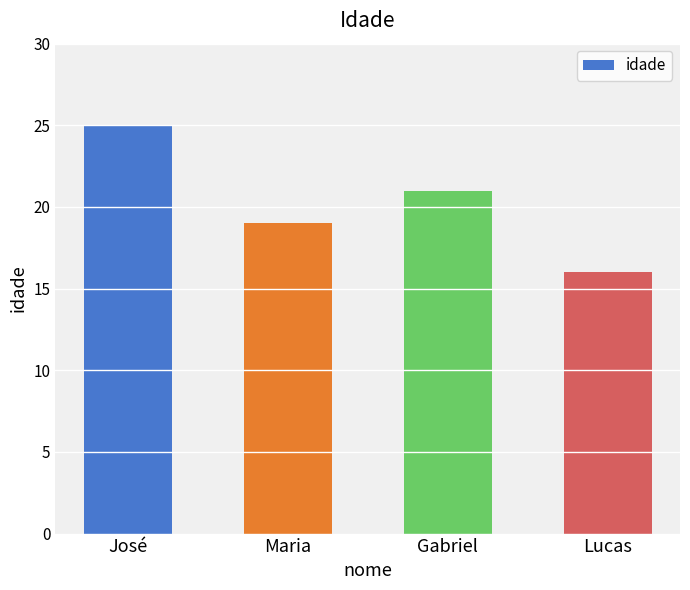

What is the average value?

20